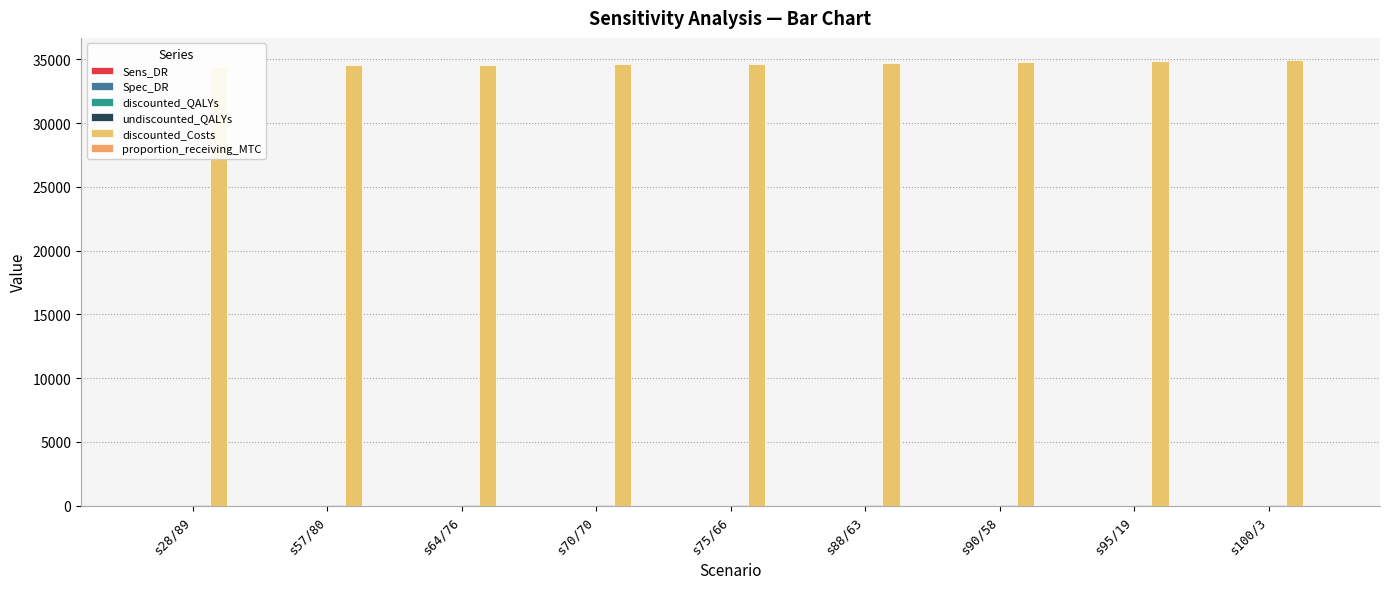

What is the difference between the maximum and minimum values in the discounted_Costs series?

519.6